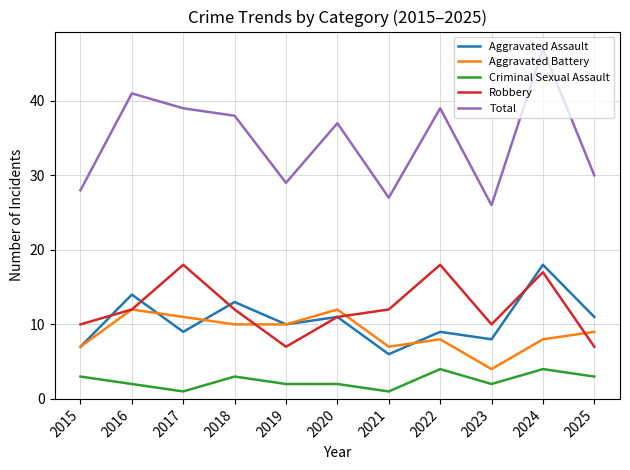

Which series has the largest total across all categories?

Total